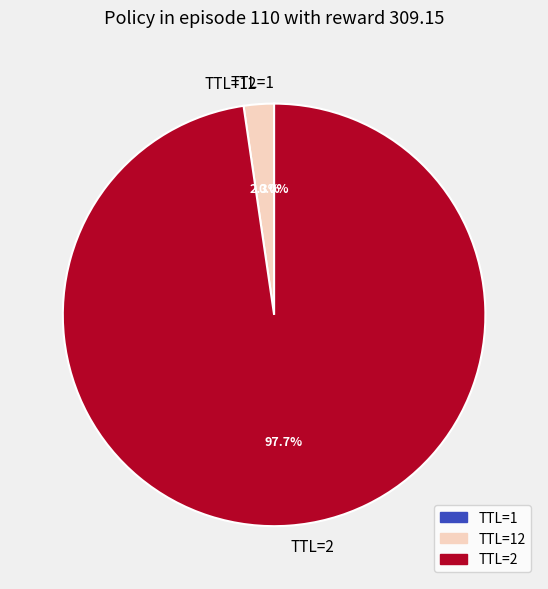

Is TTL=2 the majority of the pie?

Yes